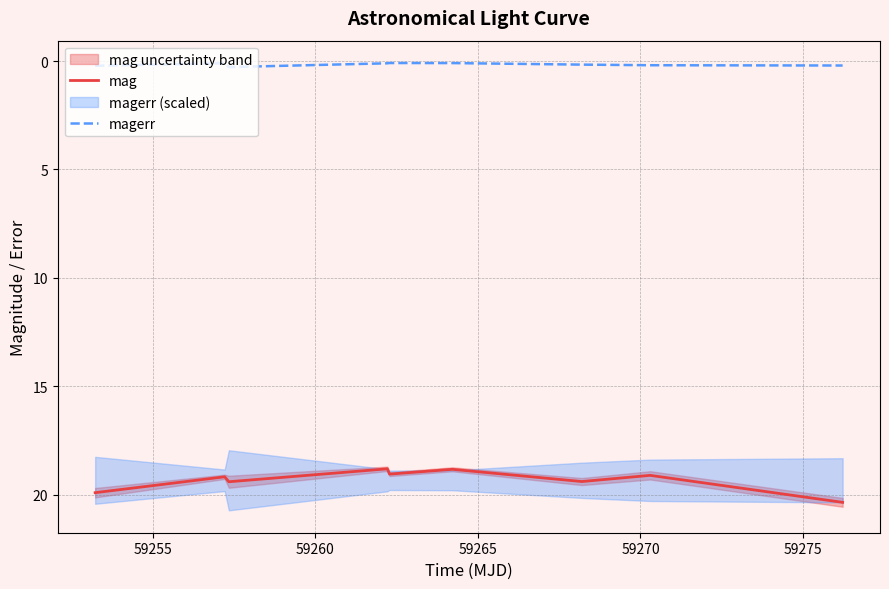

True or false: magerr and mag intersect in this chart.

False